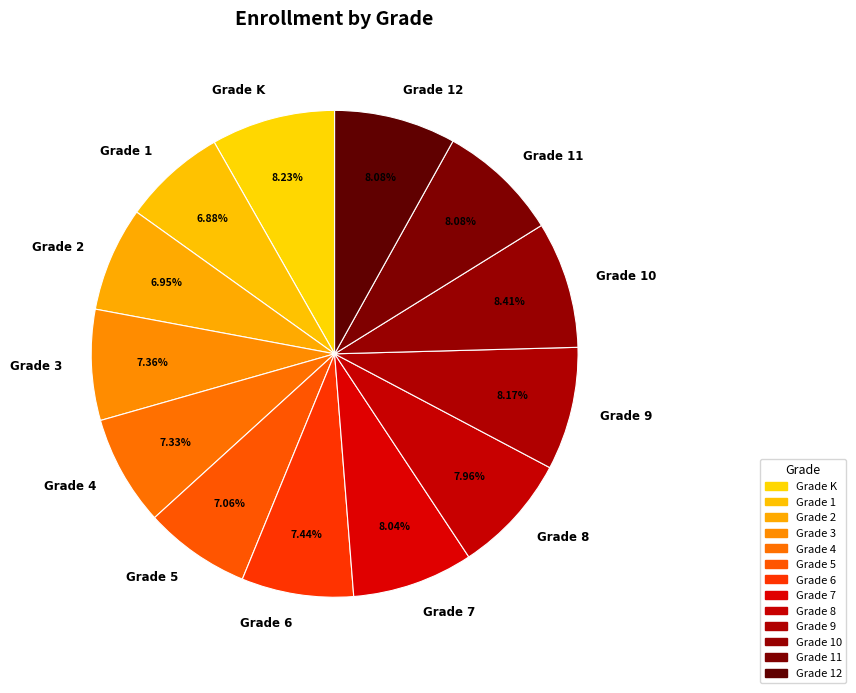

Between Grade 2 and Grade 10, which is larger?

Grade 10